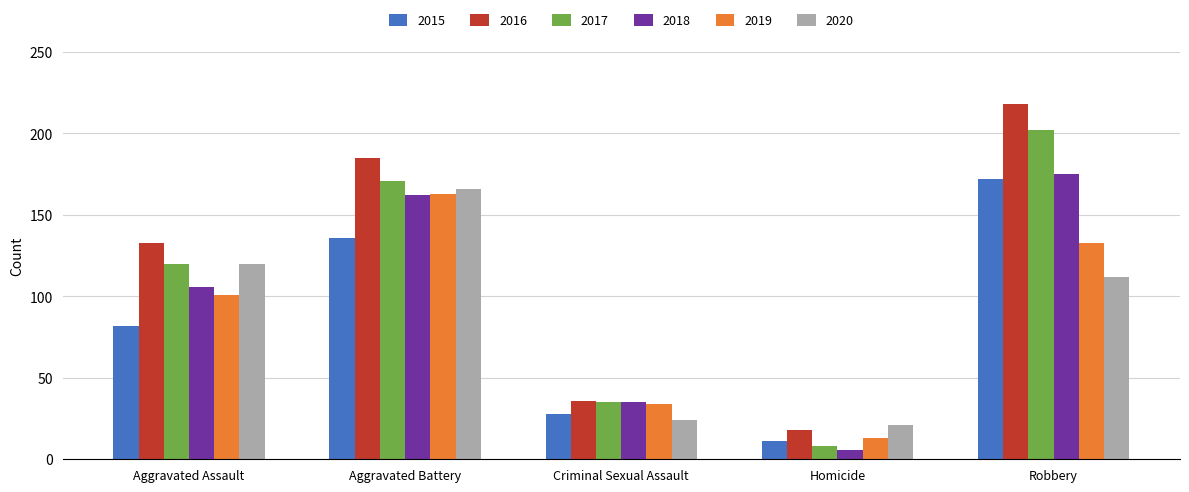

The value of 2018 at Criminal Sexual Assault is 12. True or false?

False